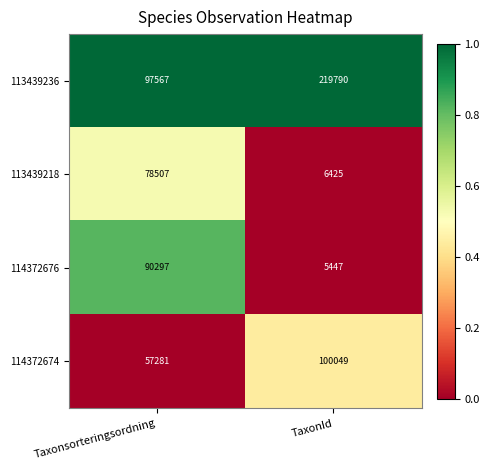

Which series has the largest total across all categories?

113439236